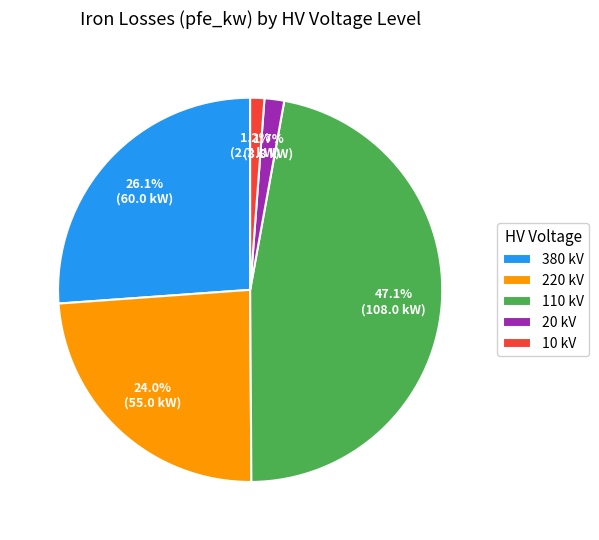

What percentage is NOT represented by 20 kV?

98.3%